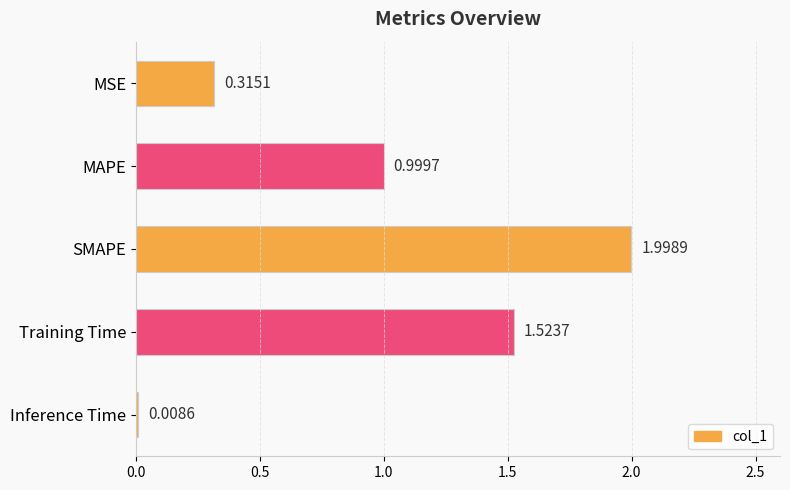

List the labels in order of value, largest first.

SMAPE, Training Time, MAPE, MSE, Inference Time